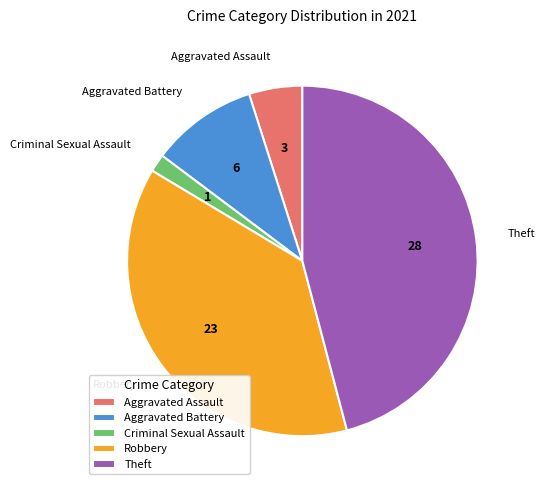

Is there a majority slice in this chart?

No